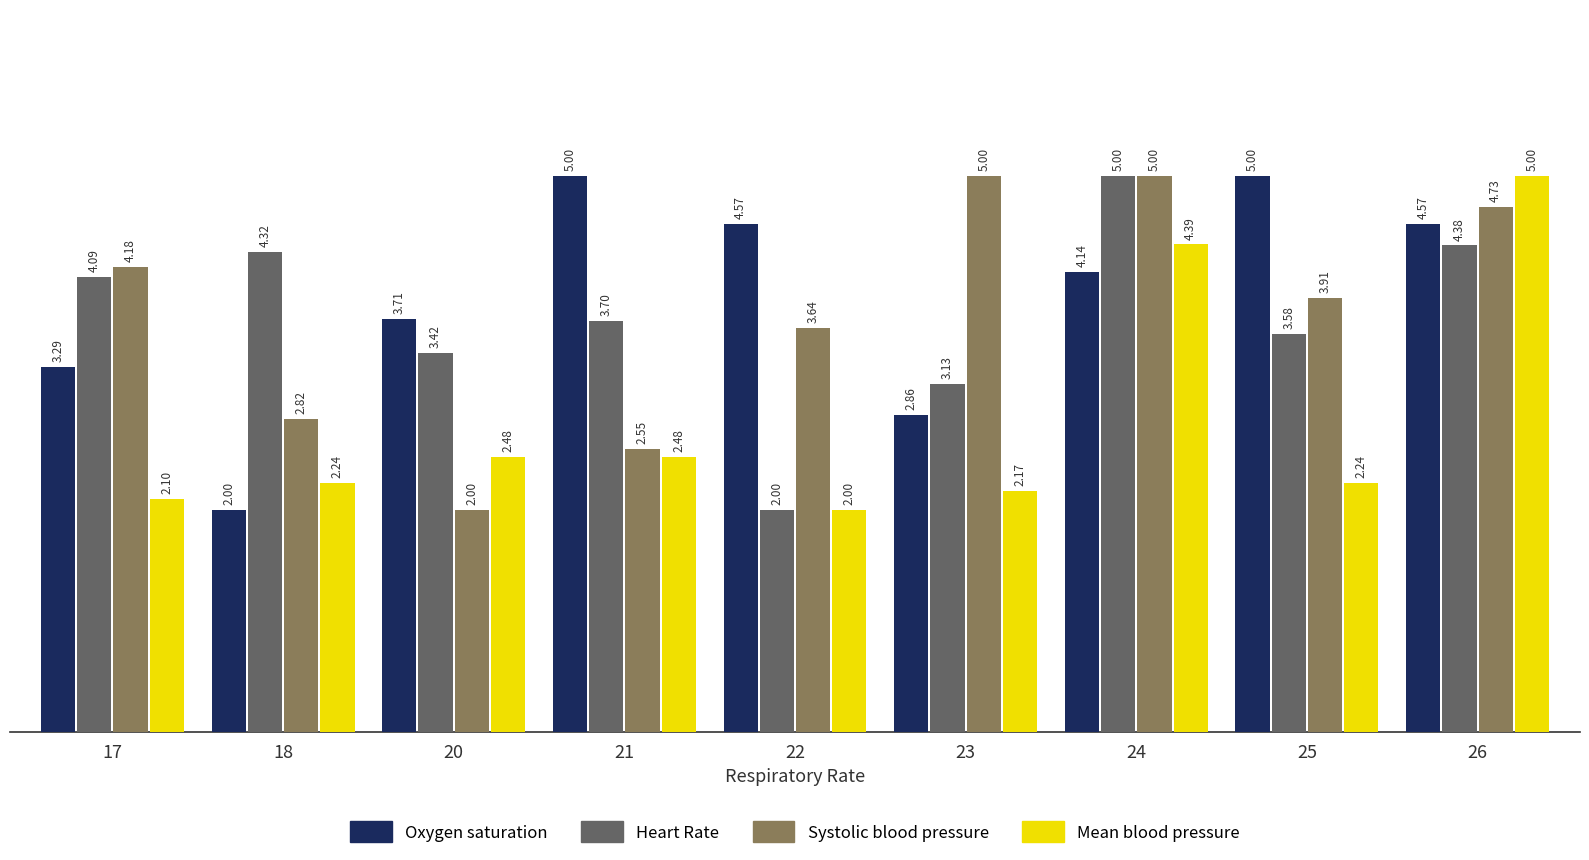

Between 24 and 26, which series saw the biggest shift?

Heart Rate